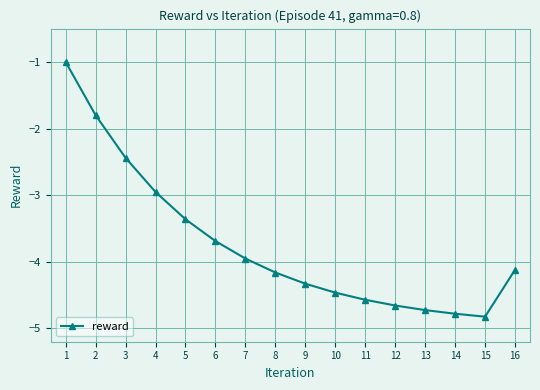

How many interior local valleys (lower than both neighbors) does the data have?

1